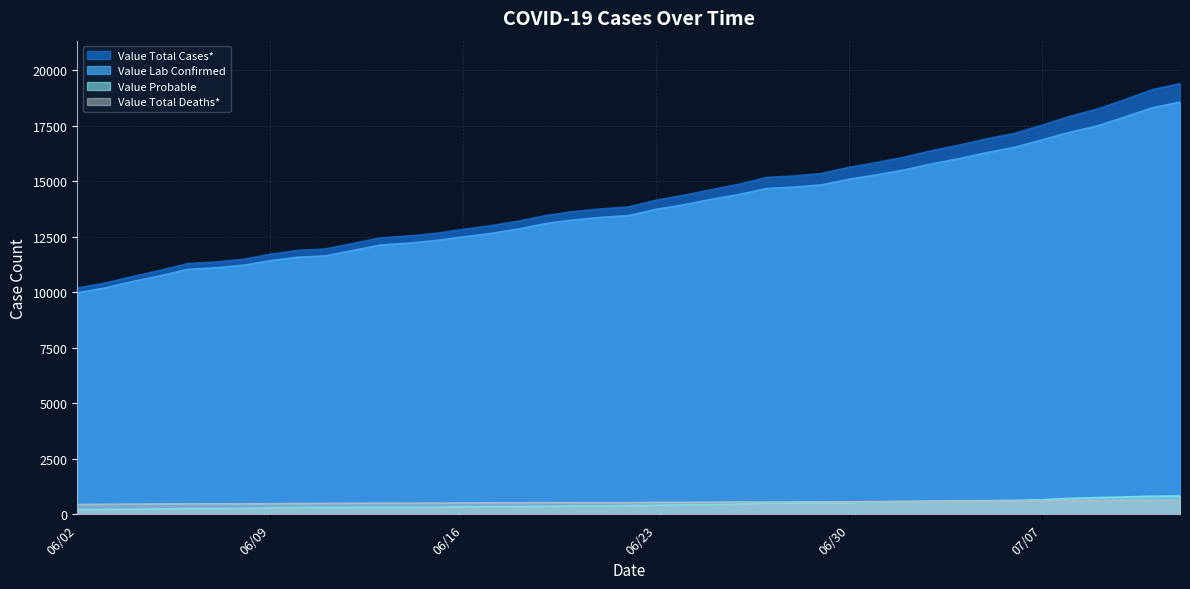

True or false: Value Probable and Value Total Deaths* intersect in this chart.

True